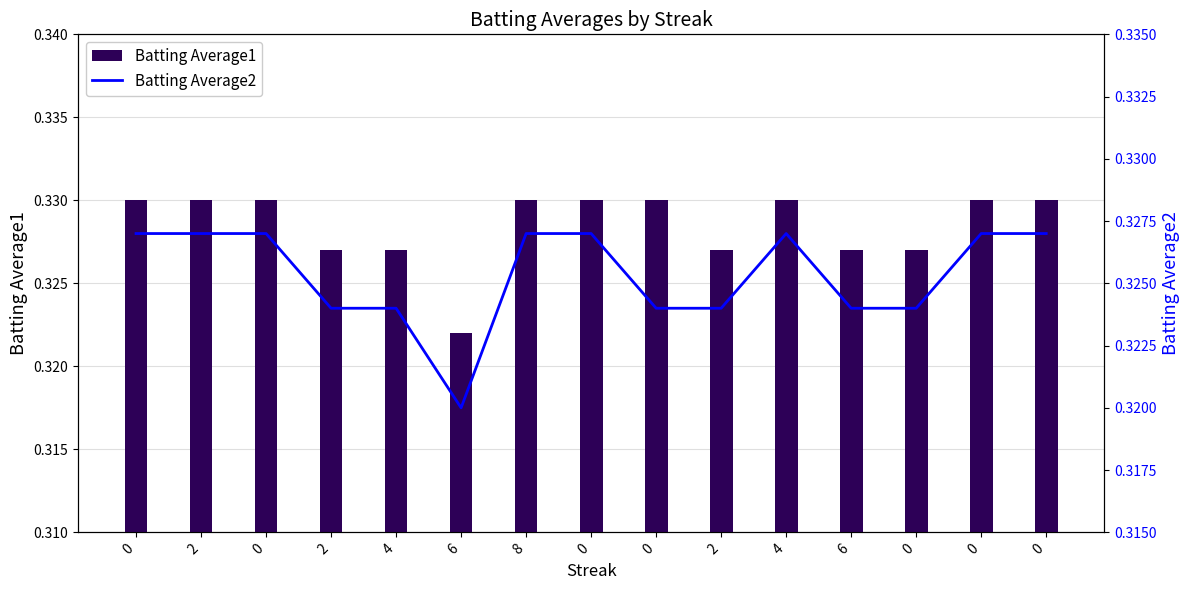

What is the approximate value of Batting Average2 at 8?

0.3